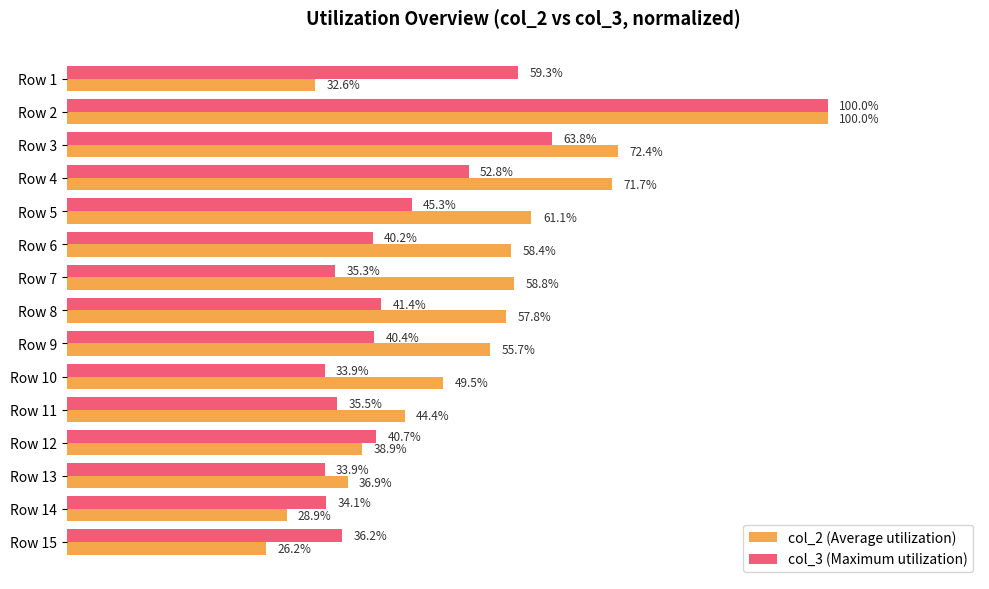

Which series has the largest range (max minus min)?

col_2 (Average utilization)